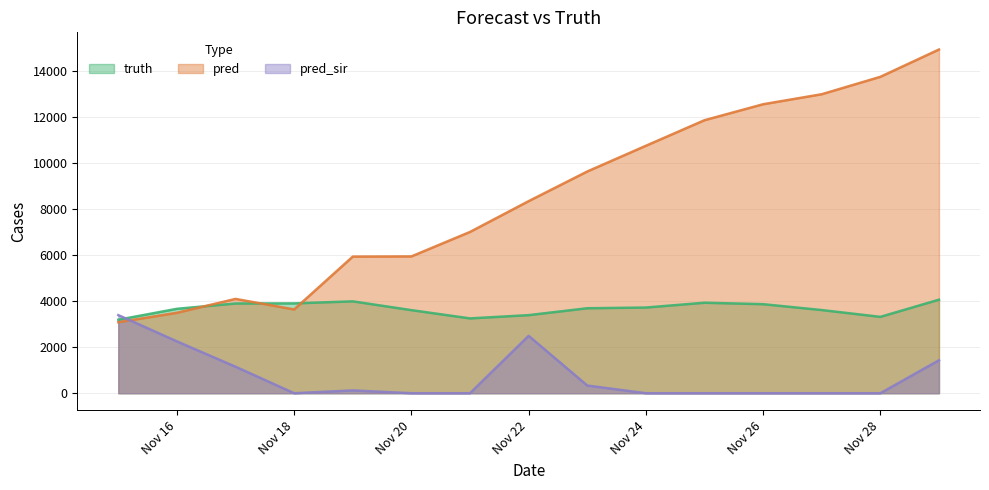

List the series in order of their overall mean, highest first.

pred, truth, pred_sir